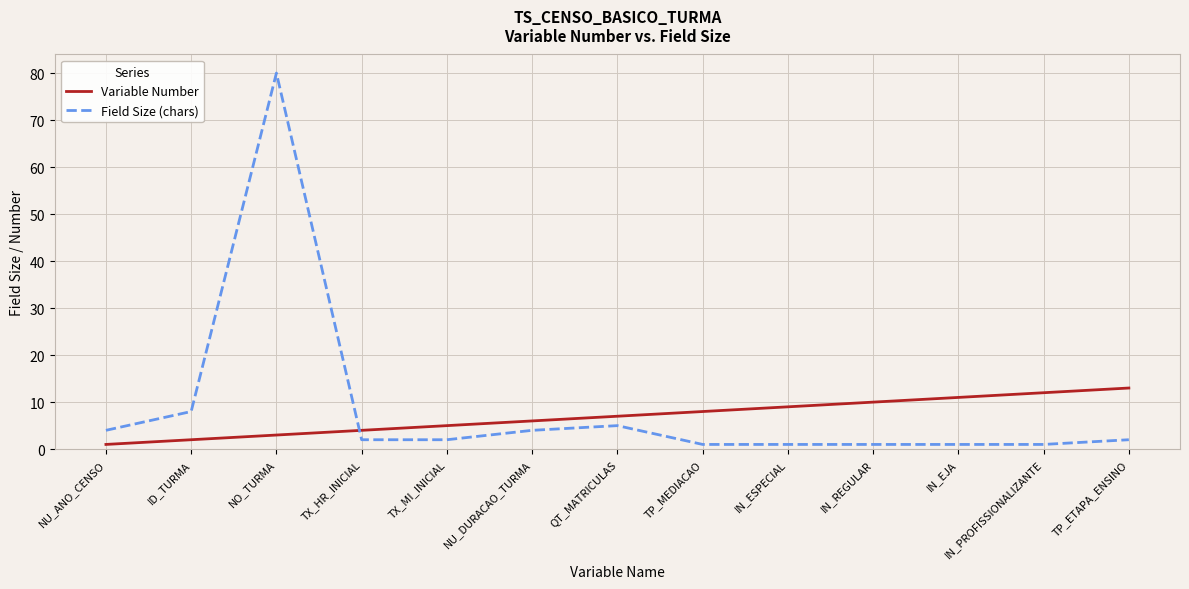

What position from the right is ID_TURMA?

12